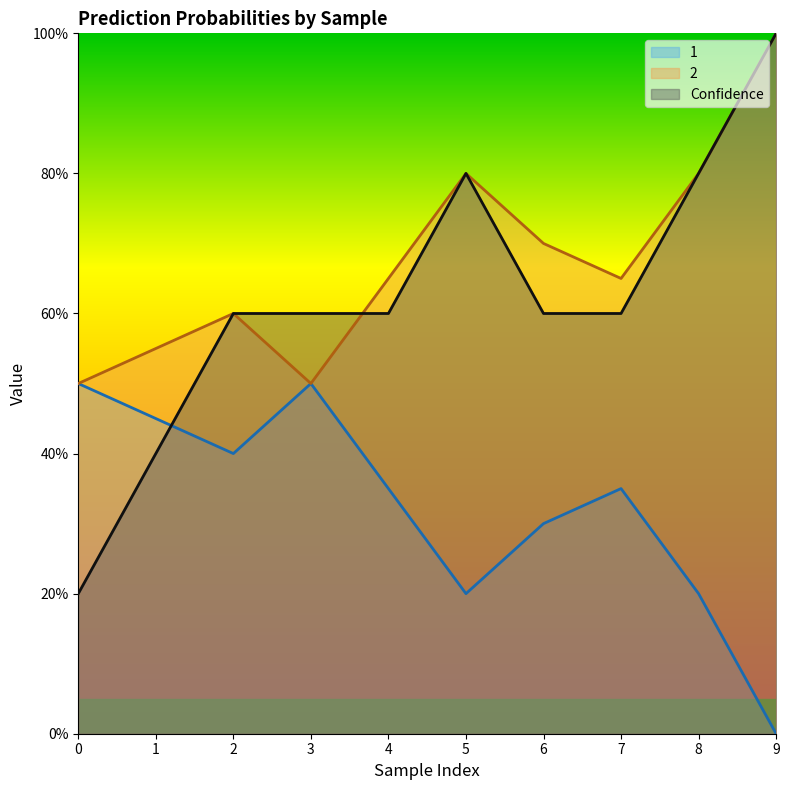

How many intersections are there between 2 and Confidence?

1